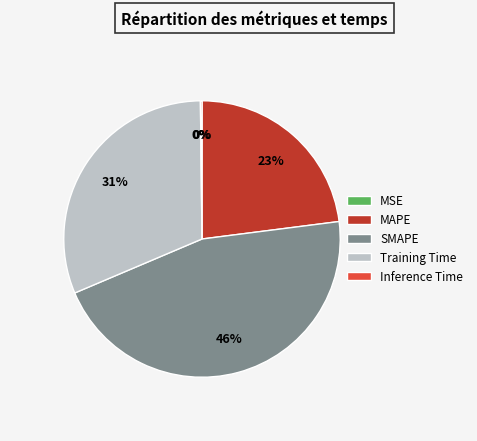

Is there any slice that represents more than half of the pie?

No